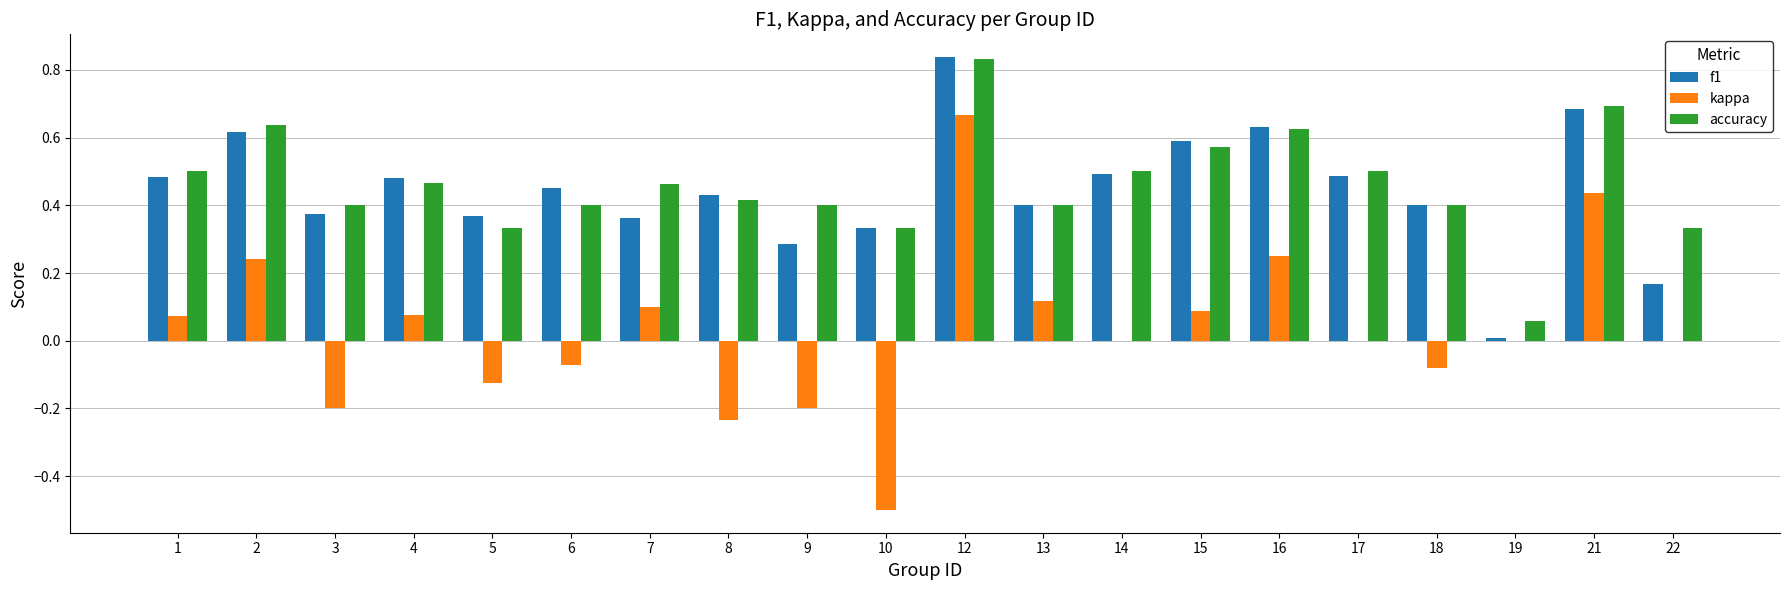

Between 1 and 3, which series saw the biggest shift?

kappa